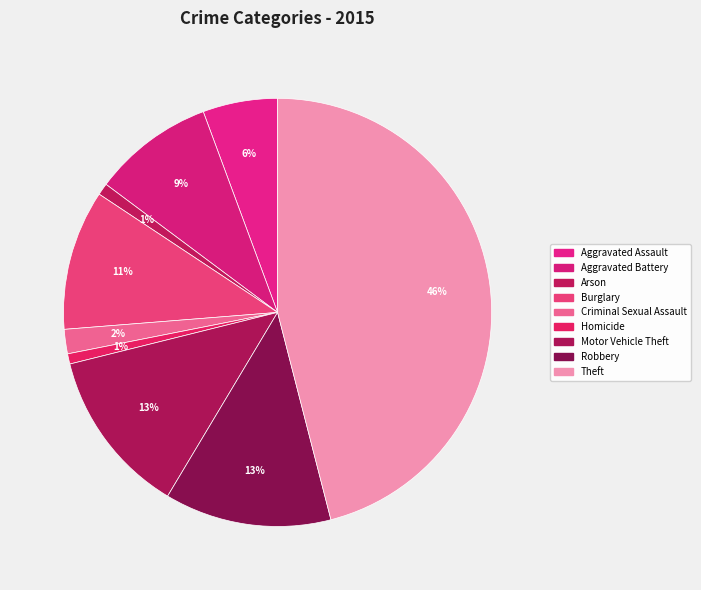

How many slices are in this pie chart?

9